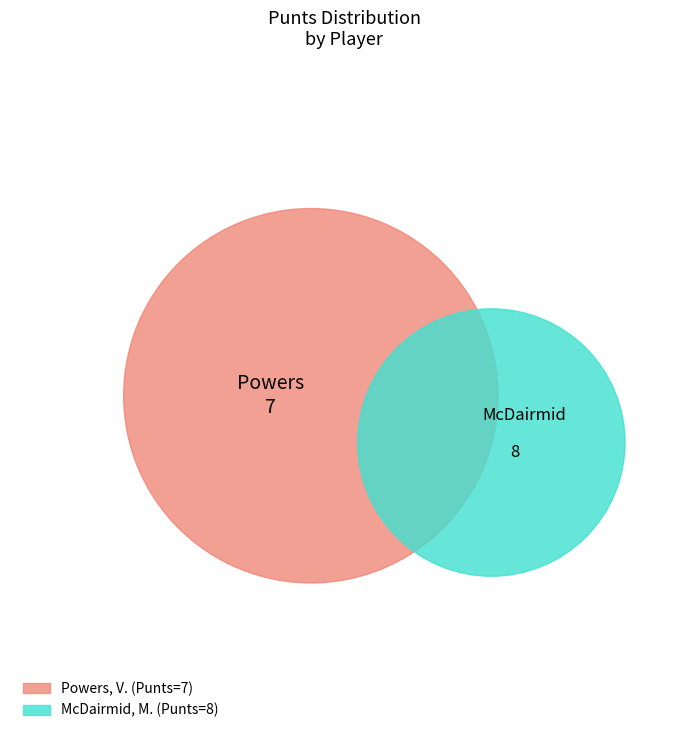

Which slice is the largest?

McDairmid, M.